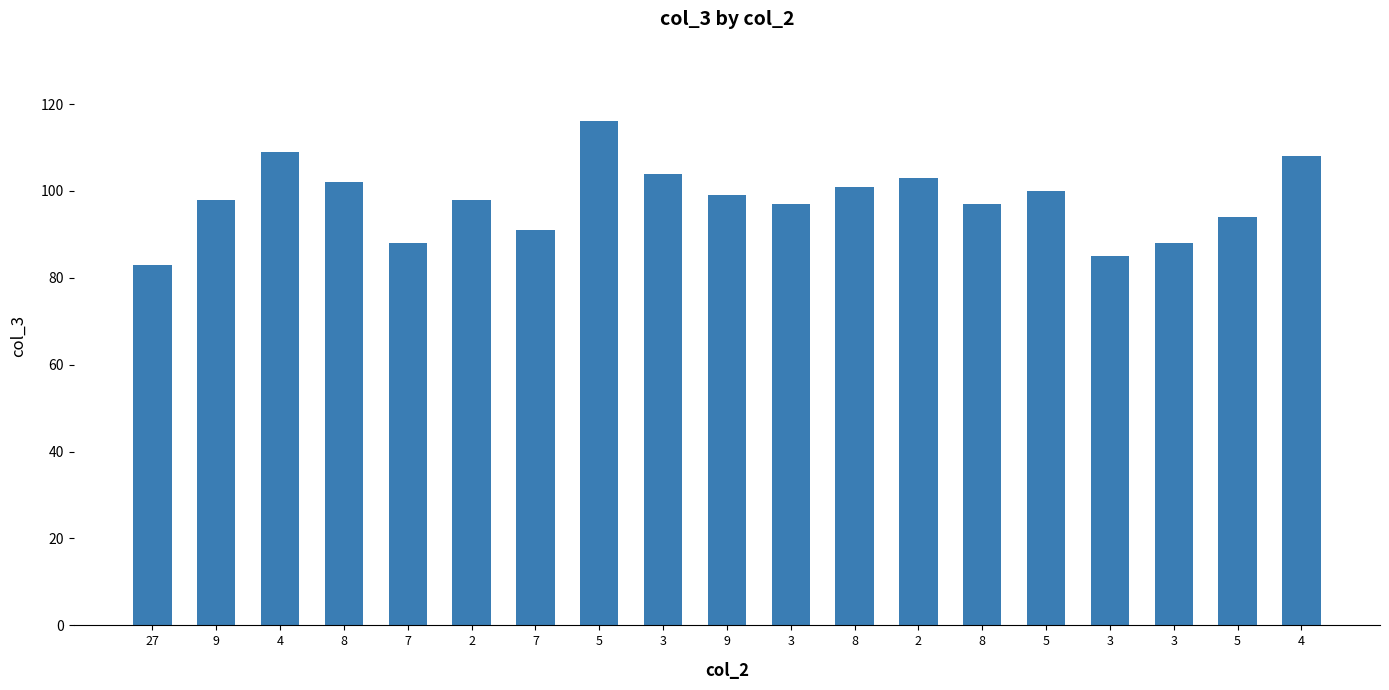

Count the number of categories in the chart.

19